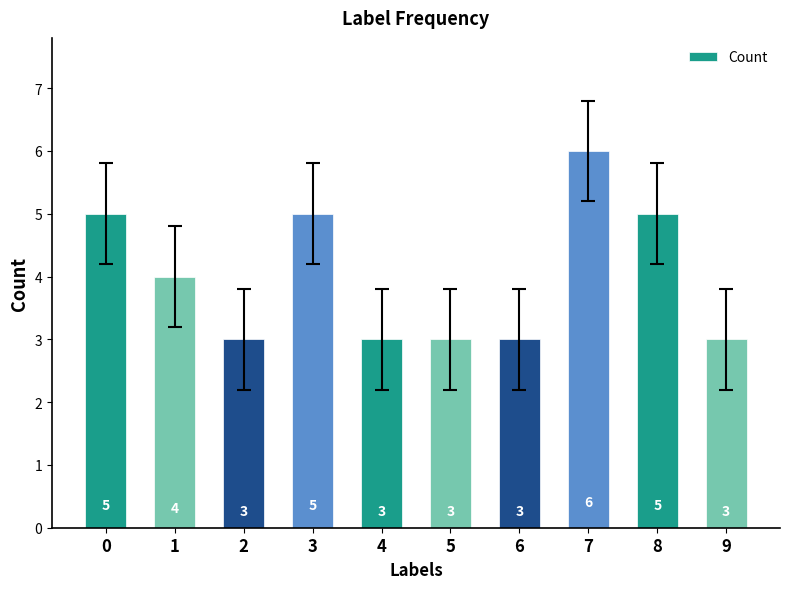

Are the bars horizontal?

No